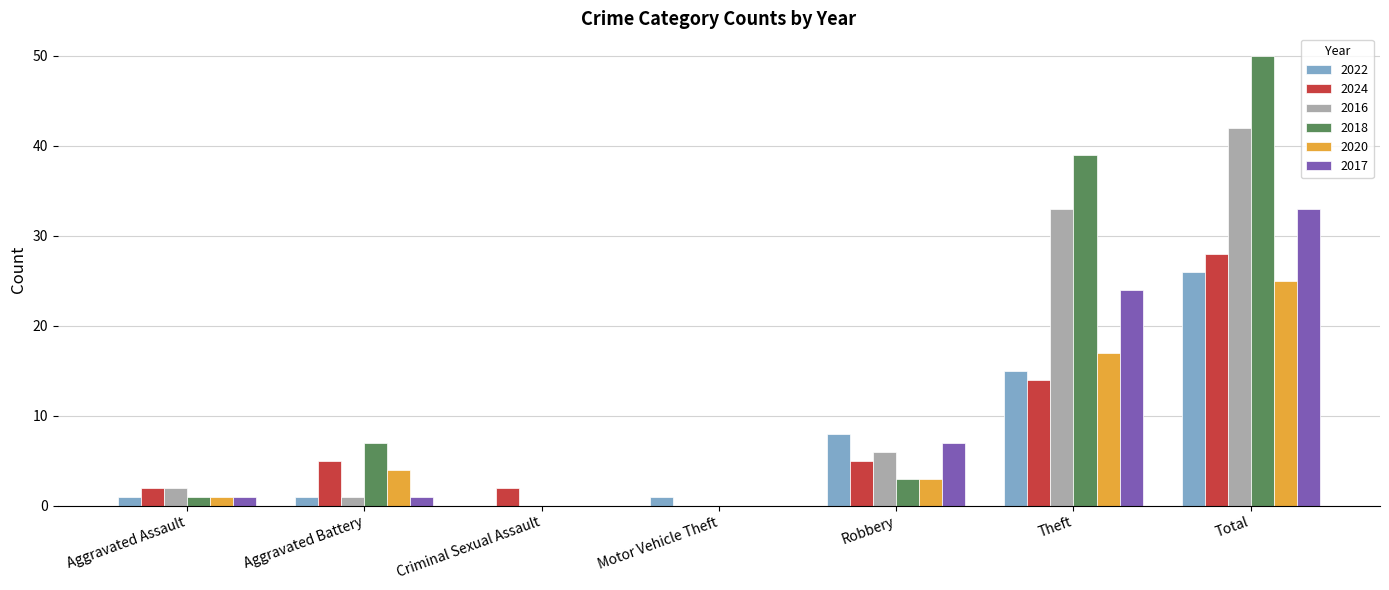

What is the sum of the 2020 values at Motor Vehicle Theft and Aggravated Battery?

4